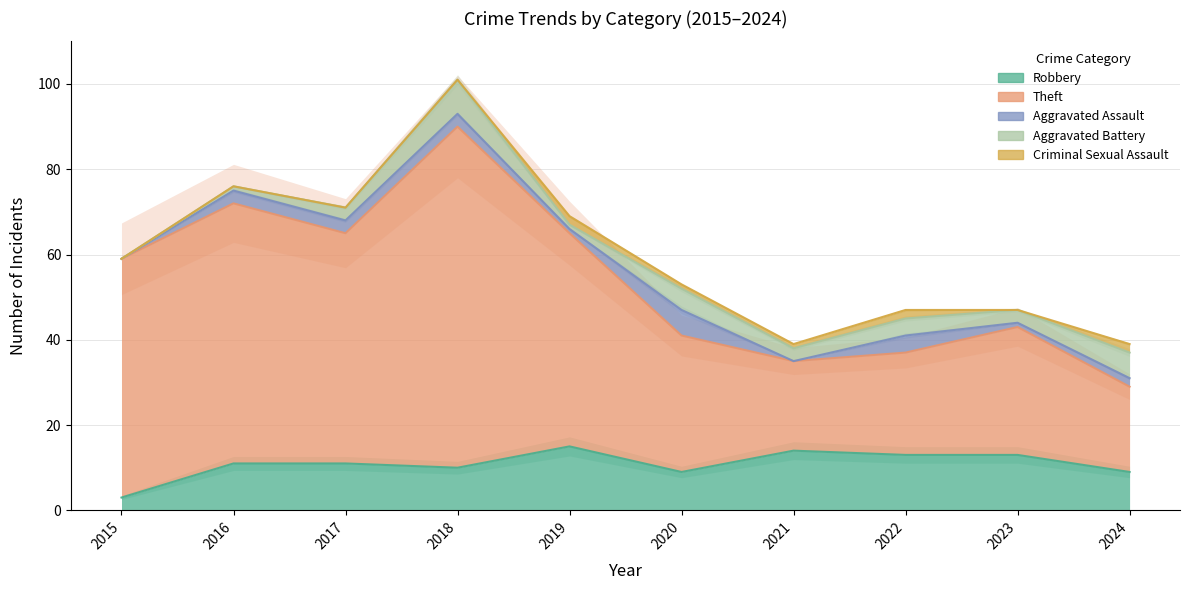

Reading right to left, transcribe all the data shown in this chart.

Robbery: 9	13	13	14	9	15	10	11	11	3
Theft: 20	30	24	21	32	50	80	54	61	56
Aggravated Assault: 2	1	4	0	6	1	3	3	3	0
Aggravated Battery: 6	3	4	3	5	1	8	3	1	0
Criminal Sexual Assault: 2	0	2	1	1	2	0	0	0	0